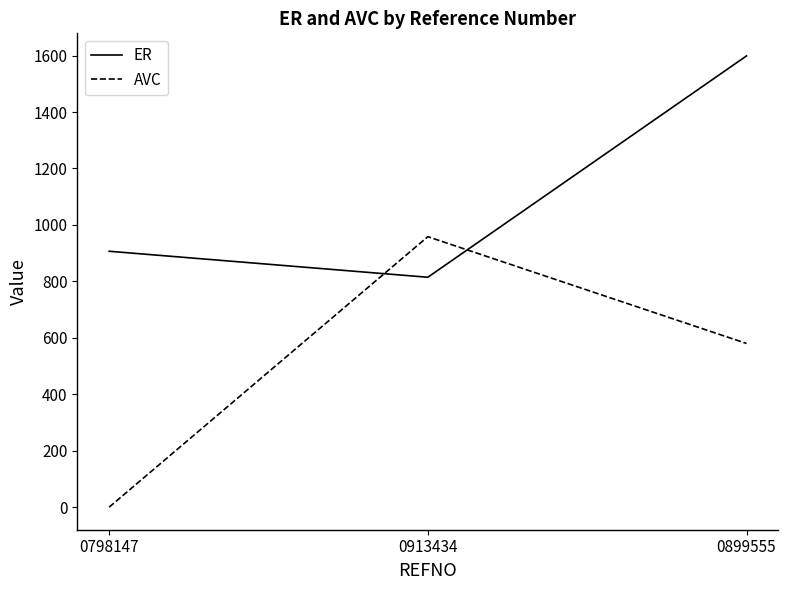

List the labels in order of AVC value, smallest first.

0798147, 0899555, 0913434